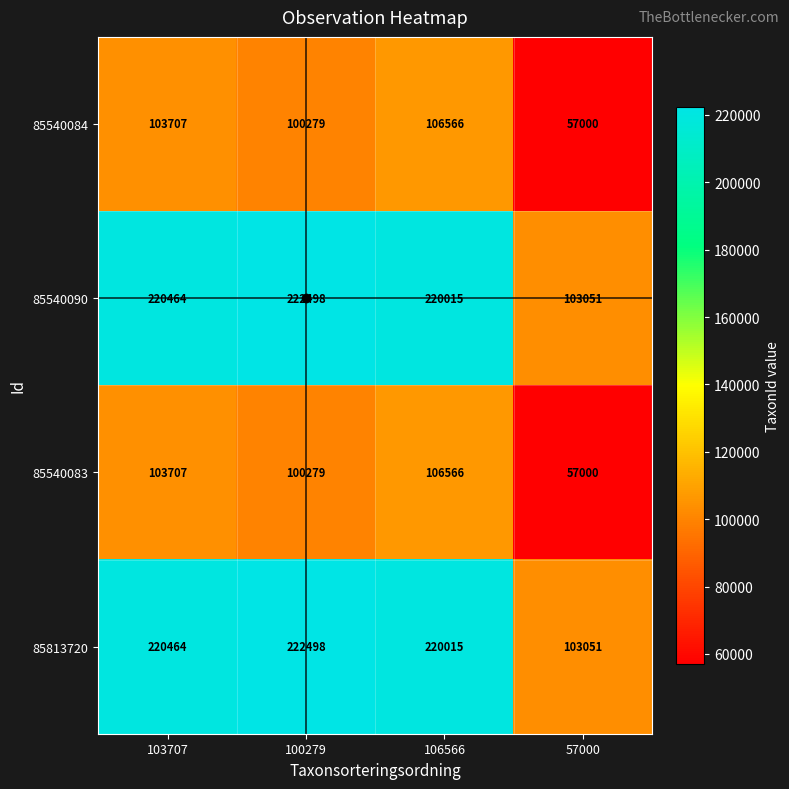

What is the difference between the 85540083 values at 106566 and 57000?

49566